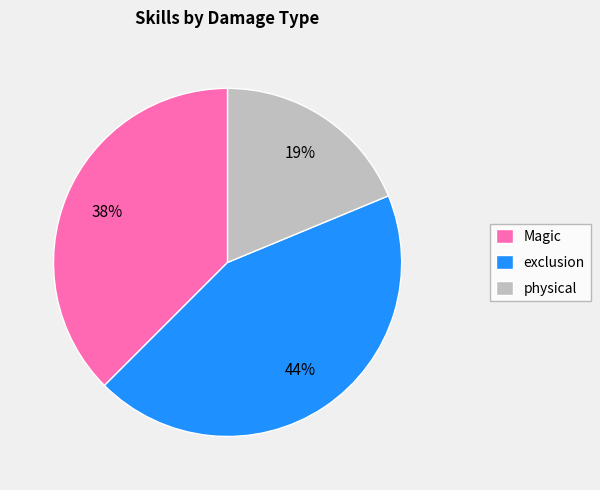

Which category has the smallest portion of the pie?

physical